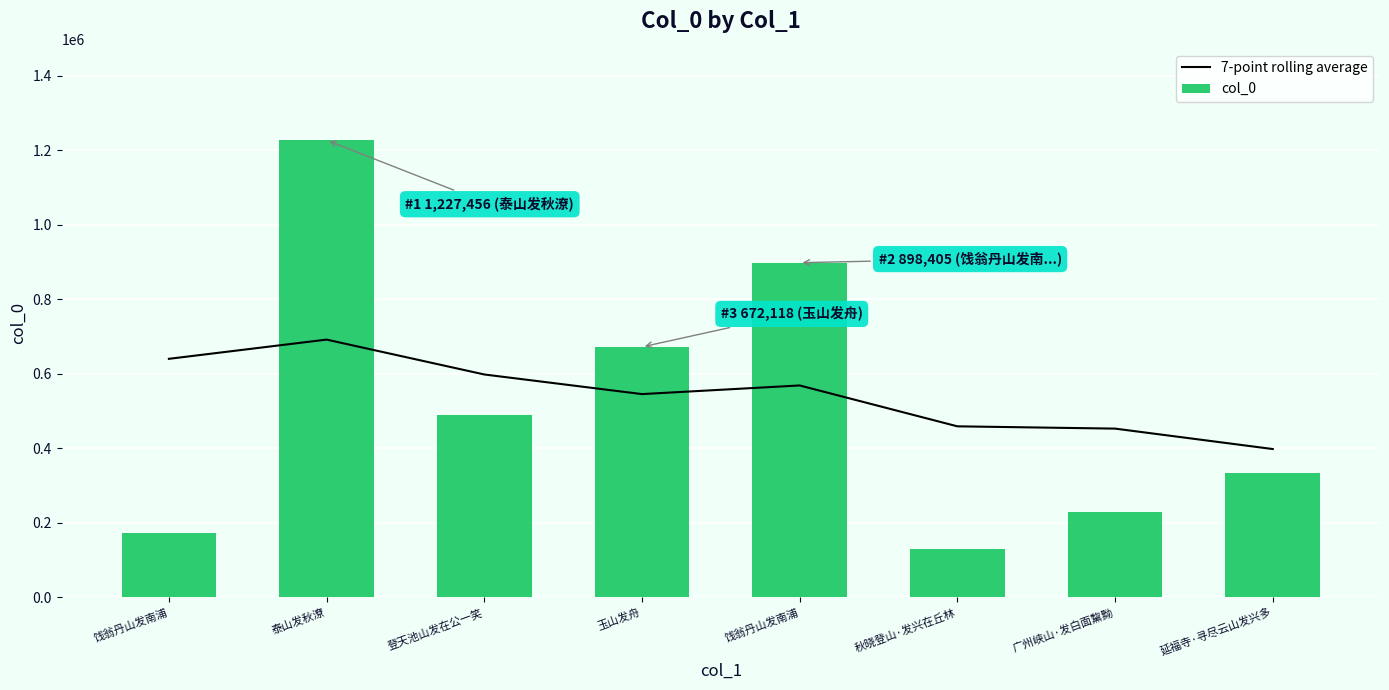

At which label does 7-point rolling average first exceed 568633?

饯翁丹山发南浦